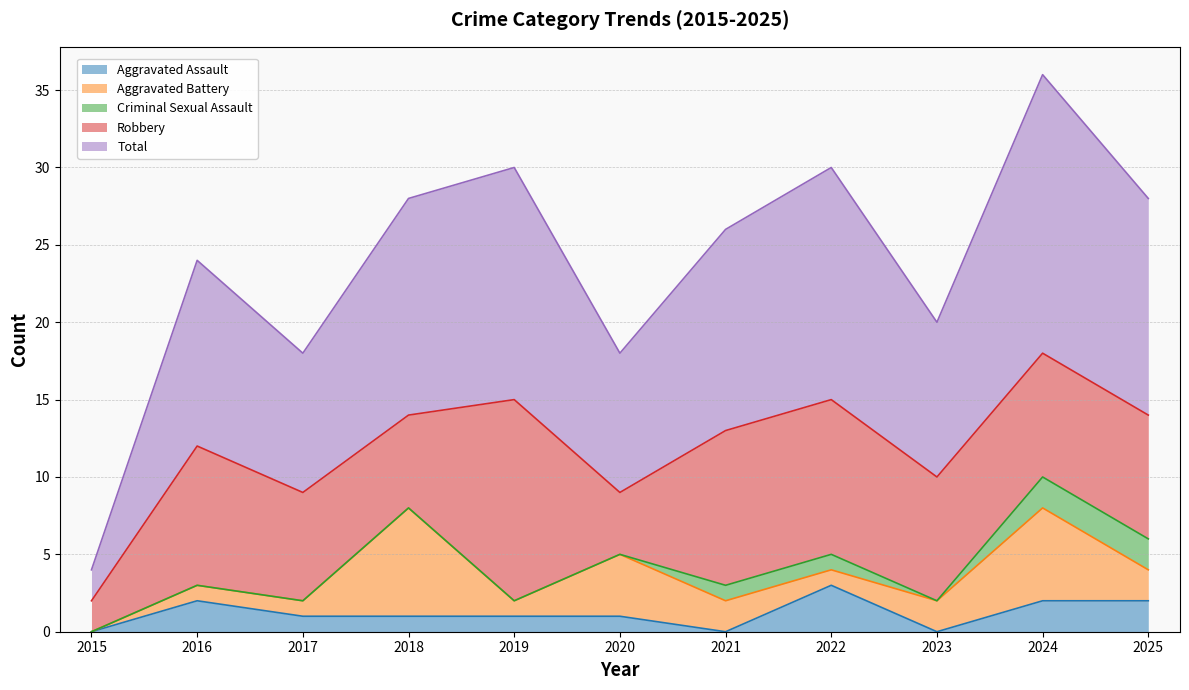

Does the chart have visible grid lines?

Yes